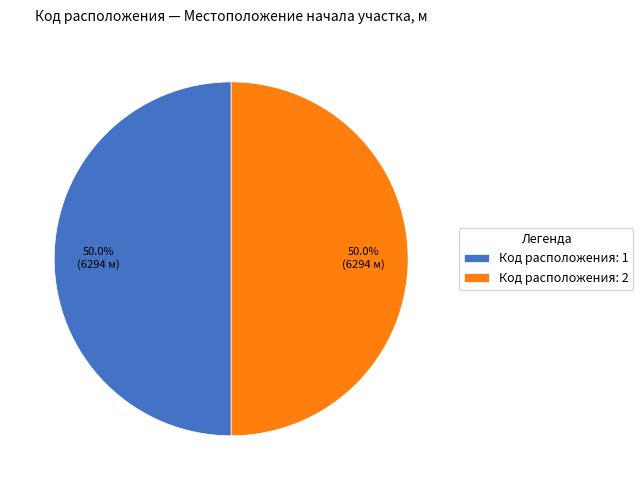

What is the total percentage of Код расположения: 1 and Код расположения: 2?

100.0%